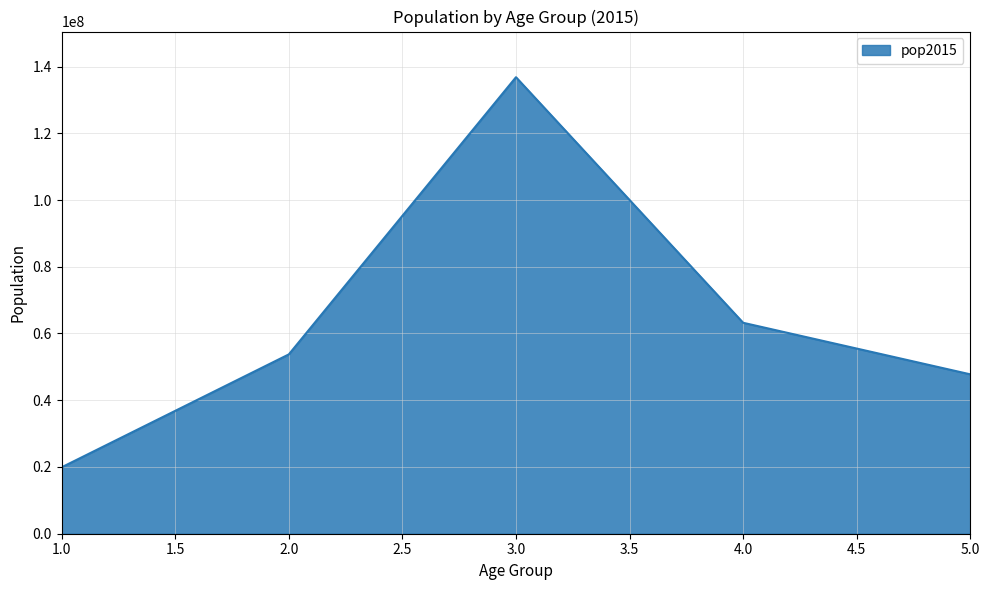

What is the difference between the maximum and second lowest values?

89039869